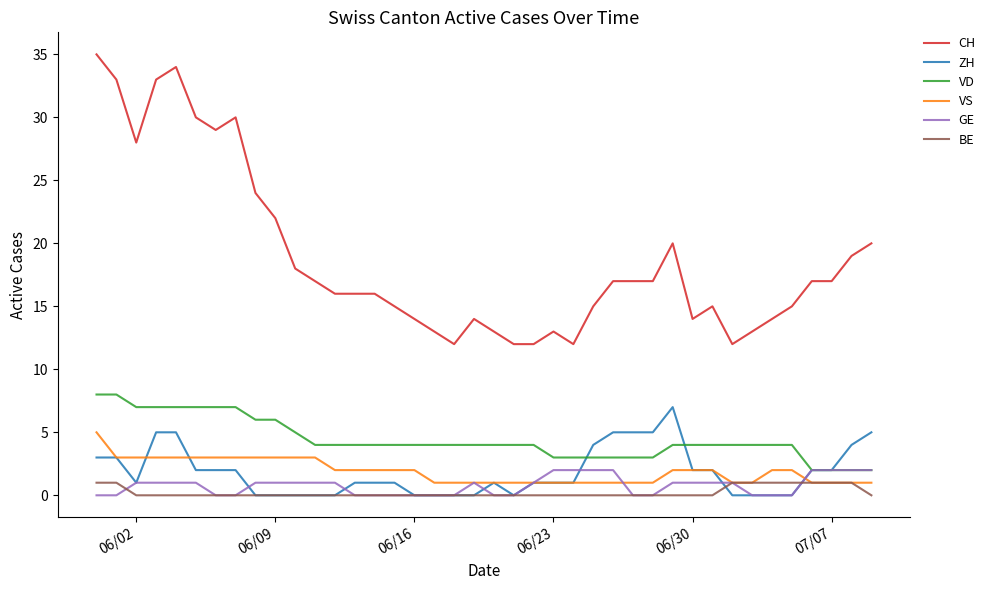

Which series has the largest total across all categories?

CH